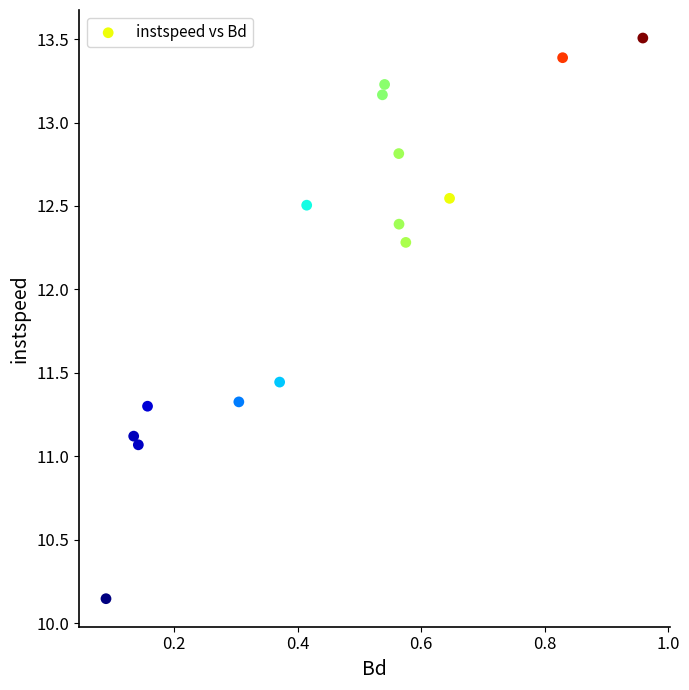

What Y value in the scatter plot is closest to 11?

11.1